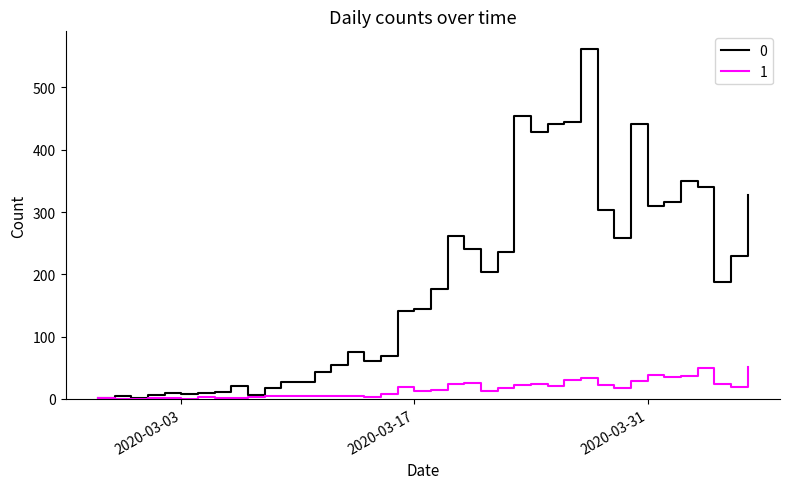

List the series in order of their overall mean, highest first.

0, 1